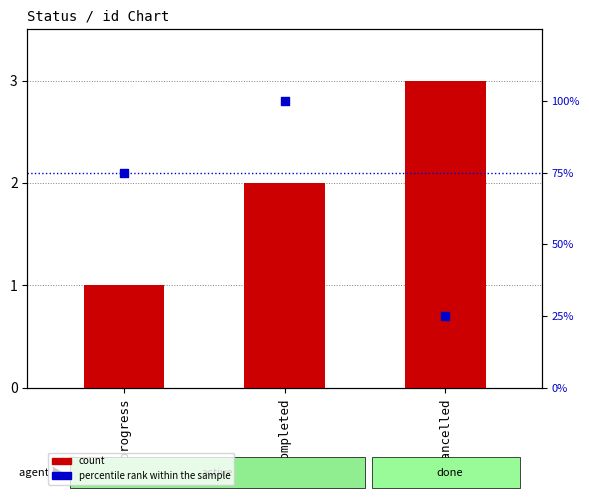

At how many categories does at least one series exceed 9?

3